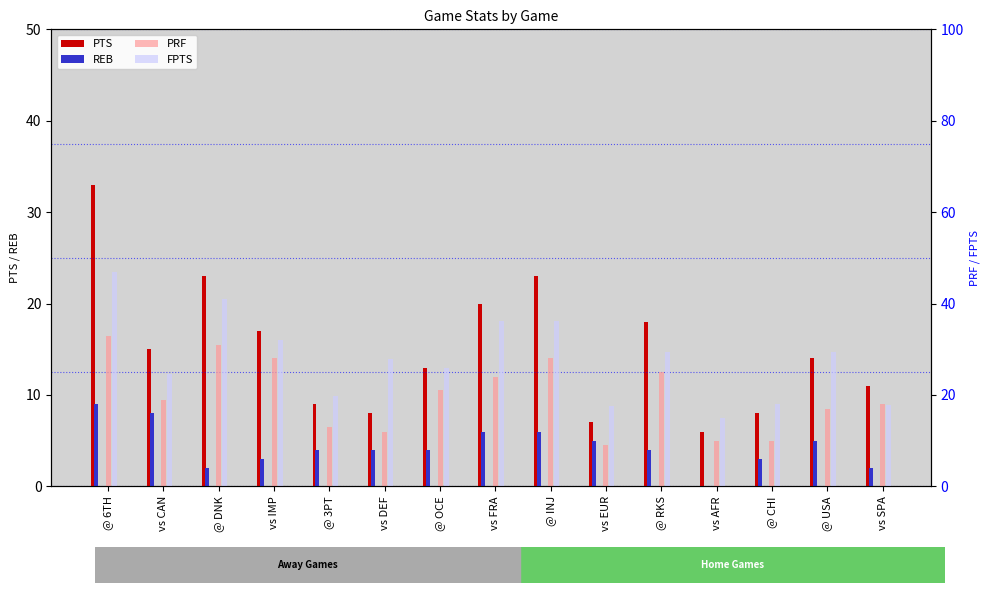

What is the label of the 14th bar from the right?

vs CAN